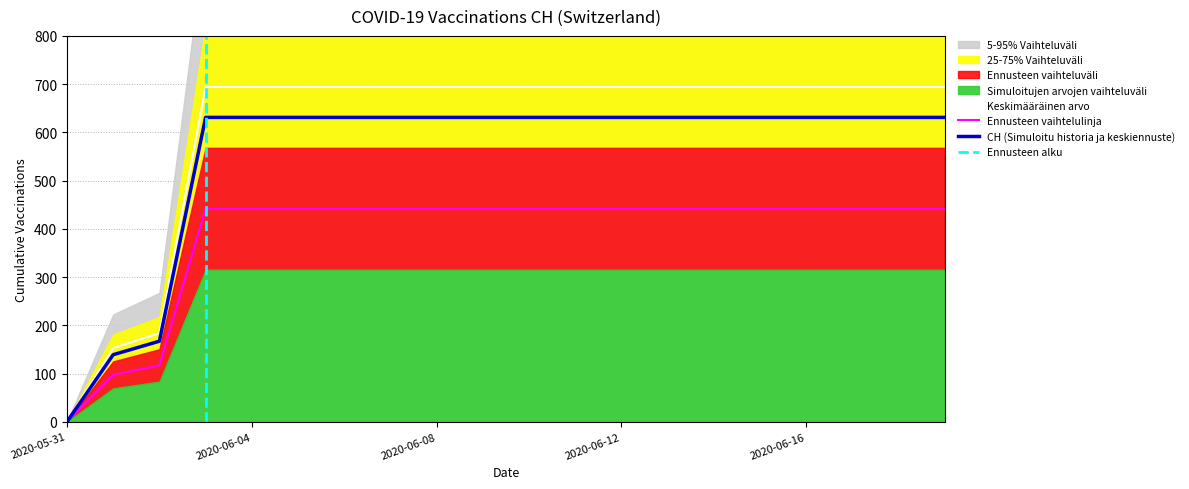

Reading right to left, list all the values displayed in this chart.

2020-06-19=694.1	2020-06-18=694.1	2020-06-17=694.1	2020-06-16=694.1	2020-06-15=694.1	2020-06-14=694.1	2020-06-13=694.1	2020-06-12=694.1	2020-06-11=694.1	2020-06-10=694.1	2020-06-09=694.1	2020-06-08=694.1	2020-06-07=694.1	2020-06-06=694.1	2020-06-05=694.1	2020-06-04=694.1	2020-06-03=694.1	2020-06-02=183.7	2020-06-01=152.9	2020-05-31=0.0